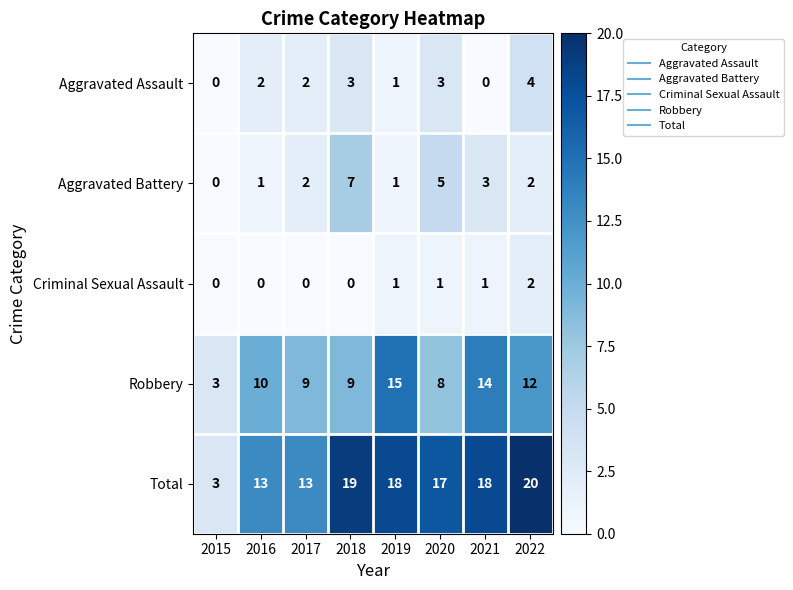

Which series has the largest total across all categories?

Total